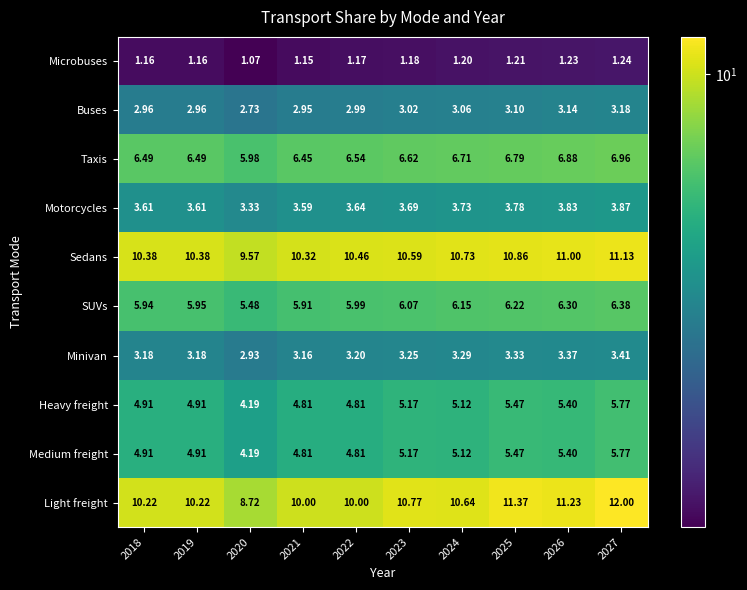

Is the value of Microbuses at 2019 greater than the value of Motorcycles at 2021?

No